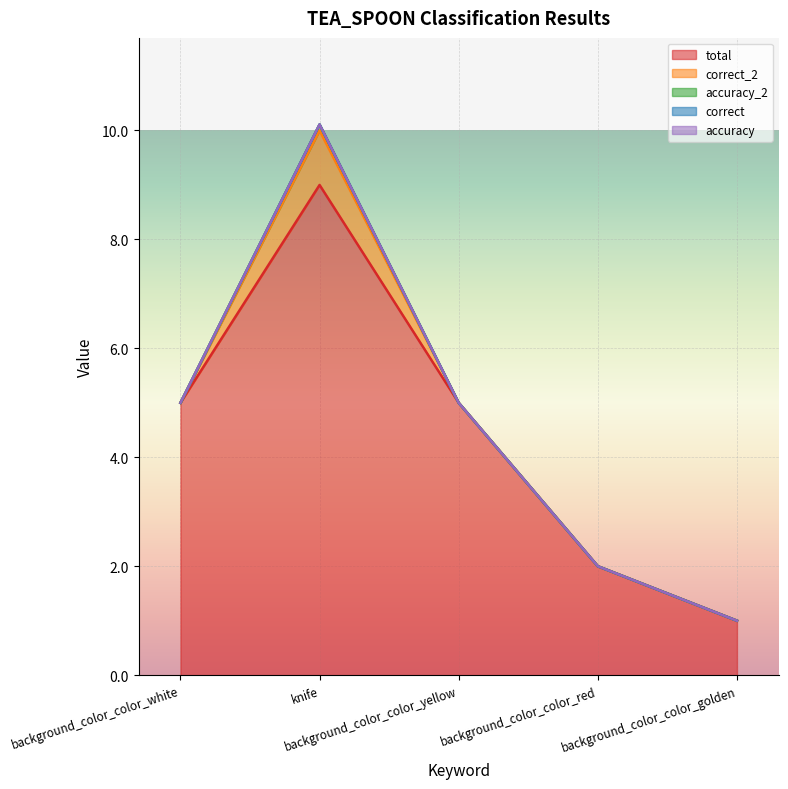

Where is the first local maximum for accuracy_2?

knife